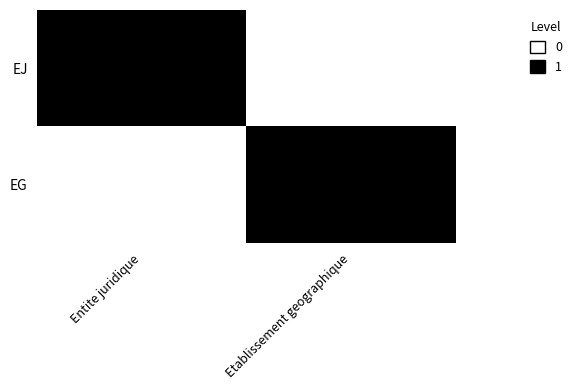

Reading left to right, extract all data points from this chart.

EJ: Entite juridique=1	Etablissement geographique=0
EG: Entite juridique=0	Etablissement geographique=1